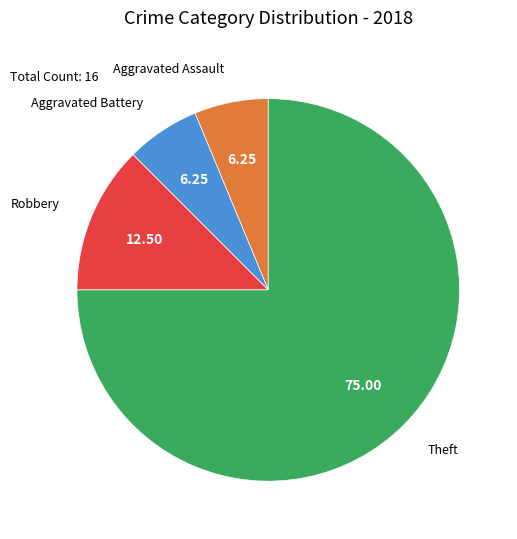

Is there any slice that represents more than half of the pie?

Yes